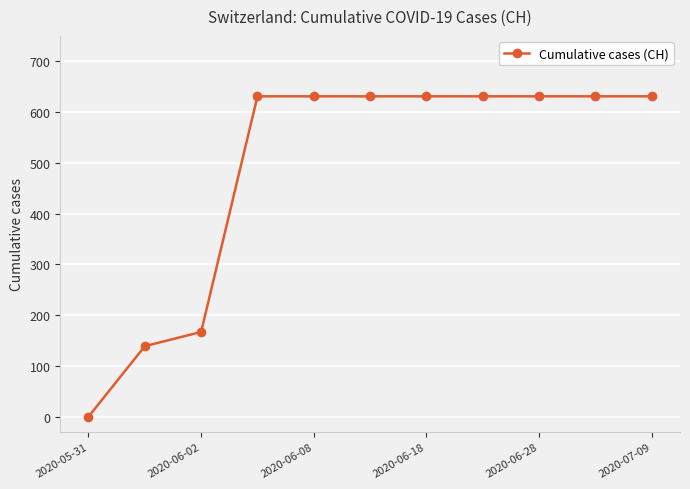

What is the sum of all values?

5354